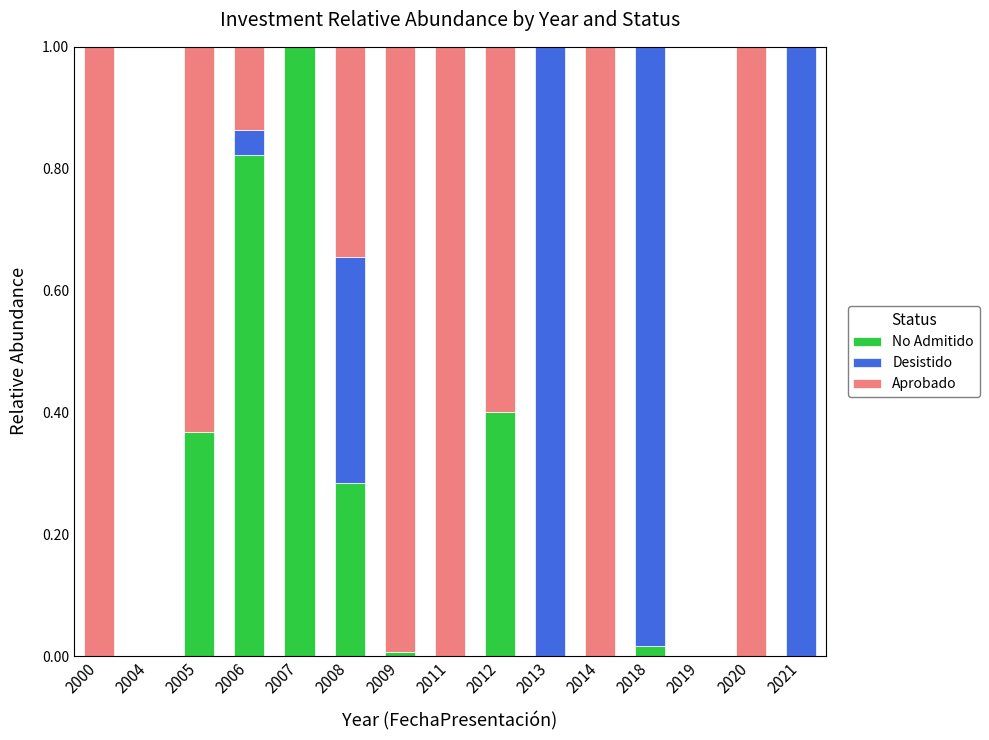

The No Admitido series shows 0.0 at 2020. True or false?

True